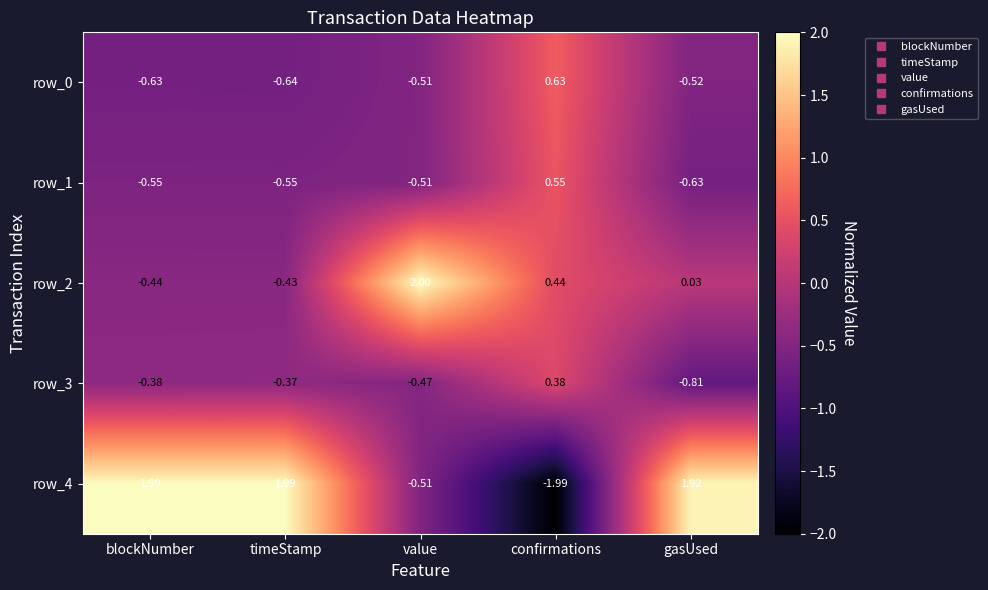

Rank the categories by row_3 value from highest to lowest.

confirmations, timeStamp, blockNumber, value, gasUsed